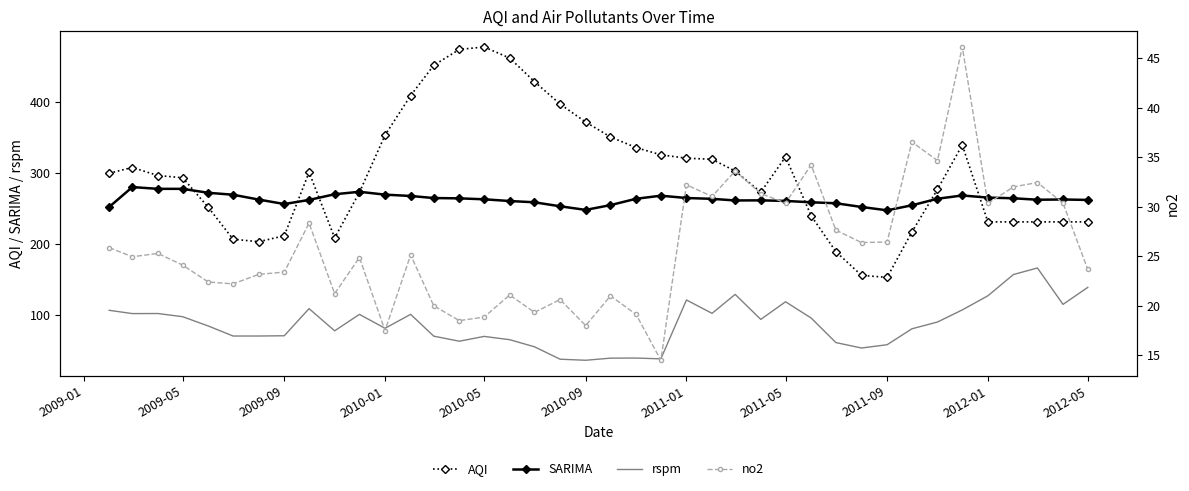

True or false: rspm and SARIMA cross at least once.

False